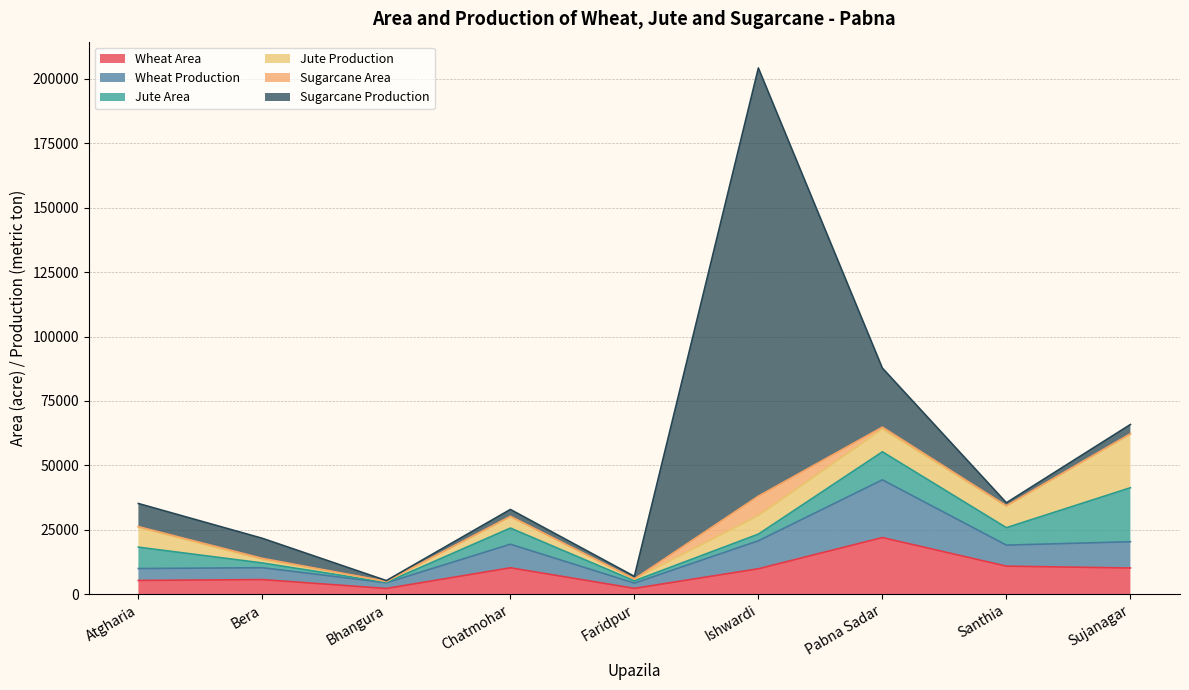

Which series ends up on top after the final intersection of Wheat Area and Sugarcane Production?

Wheat Area